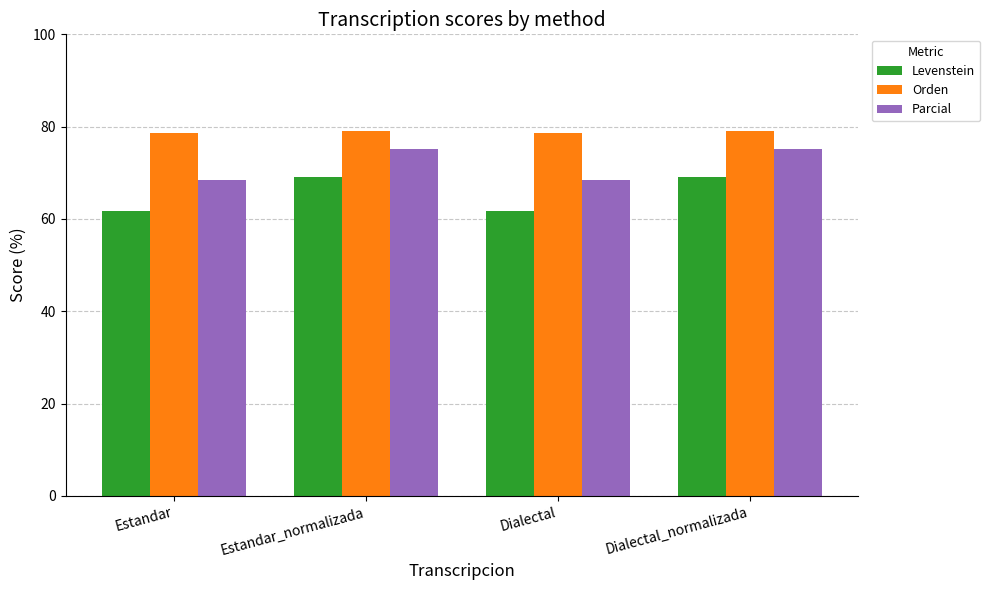

What is the value of the Levenstein bar at the 1st from the left?

61.7